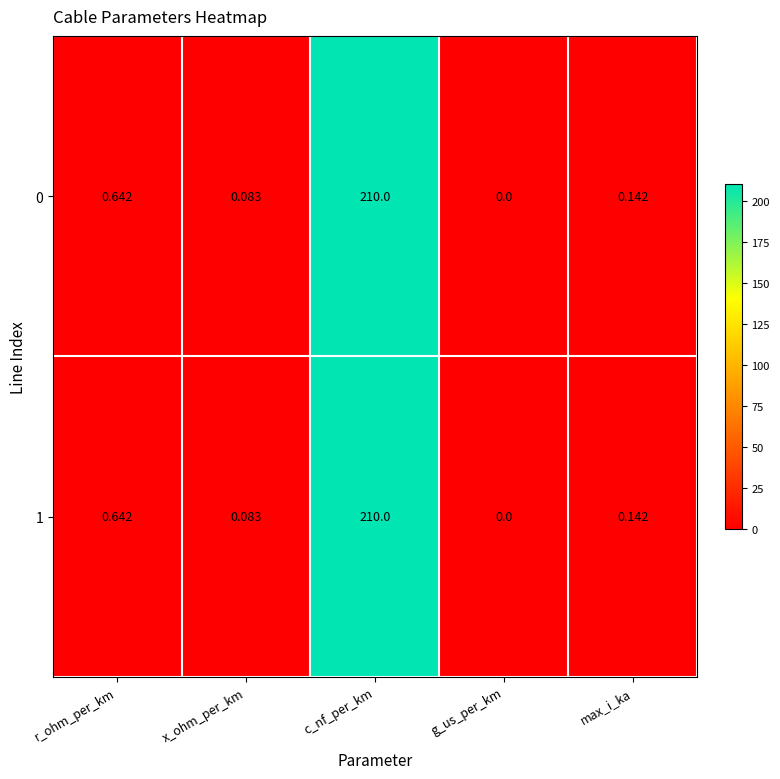

How many distinct data groups are displayed?

2